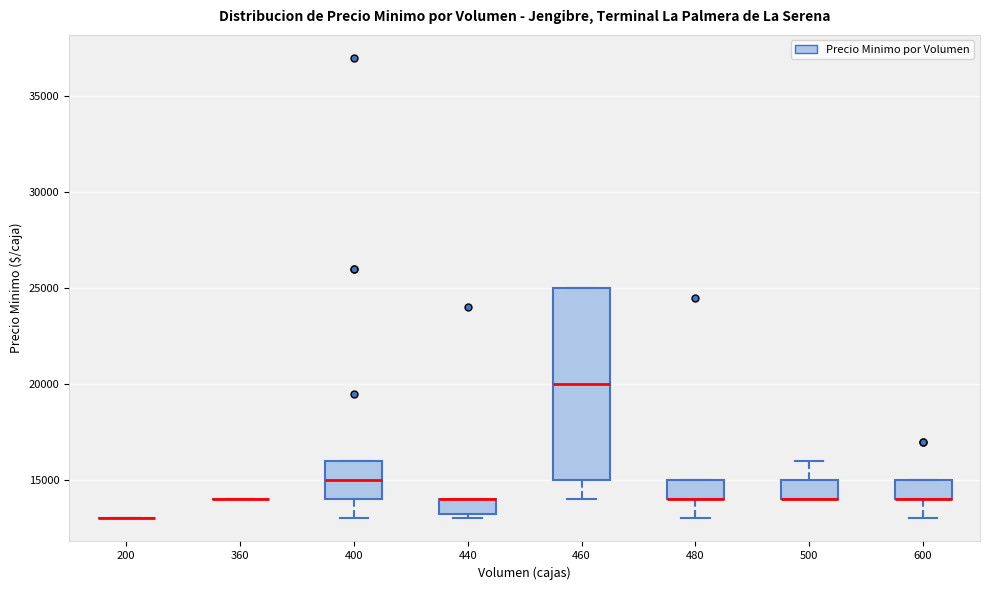

Where is the lower edge of the box at x = 500 on the y-axis? The values are not printed on the chart, so give them approximately, as read against the axis.

14000